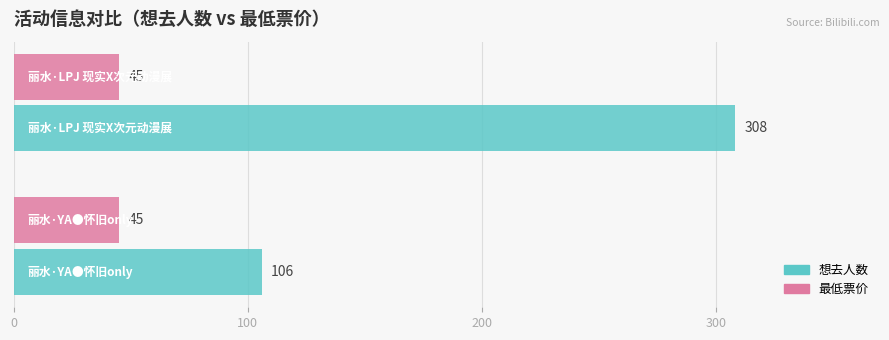

Which series has the largest range (max minus min)?

想去人数